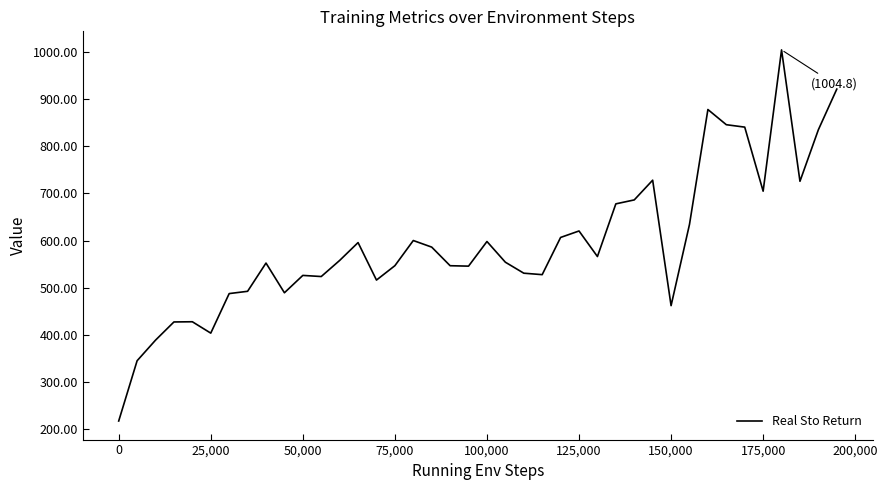

What is the maximum value shown in the chart?

1004.8